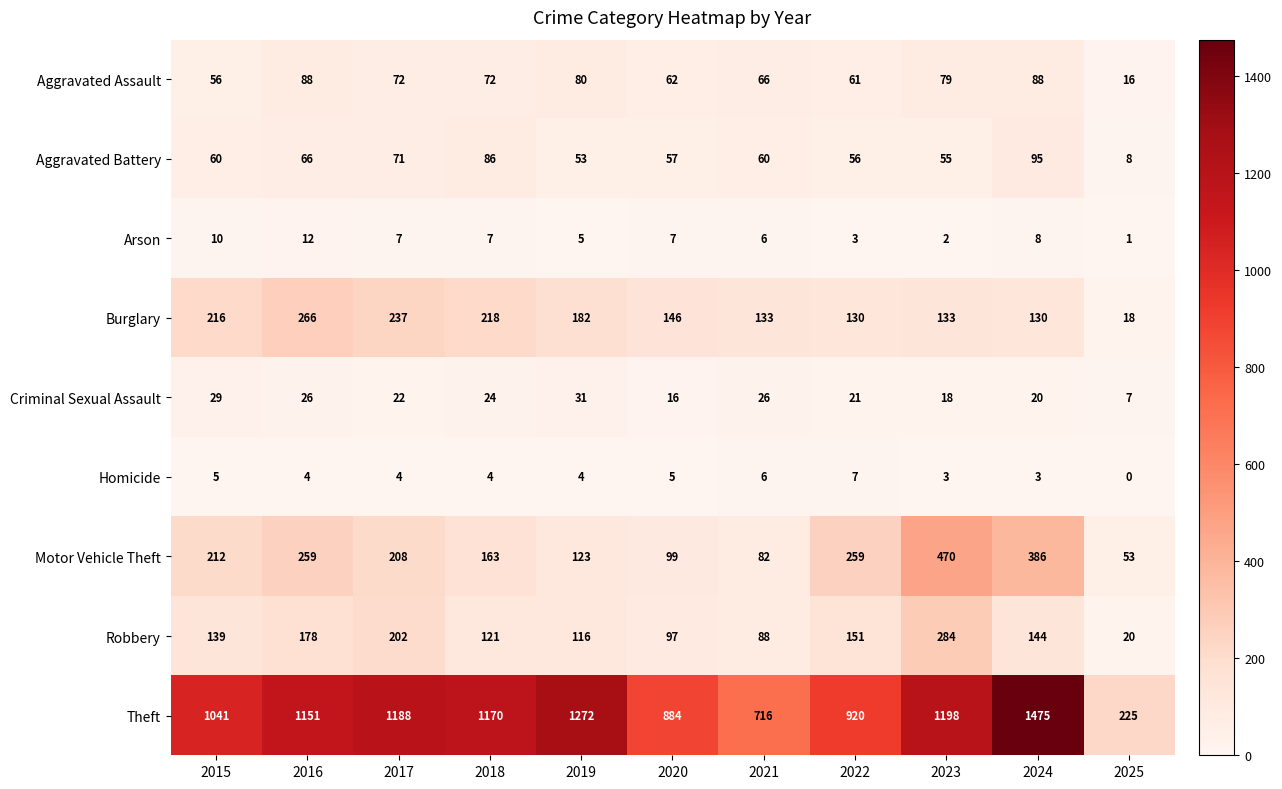

What is the lowest value of the Burglary series?

18